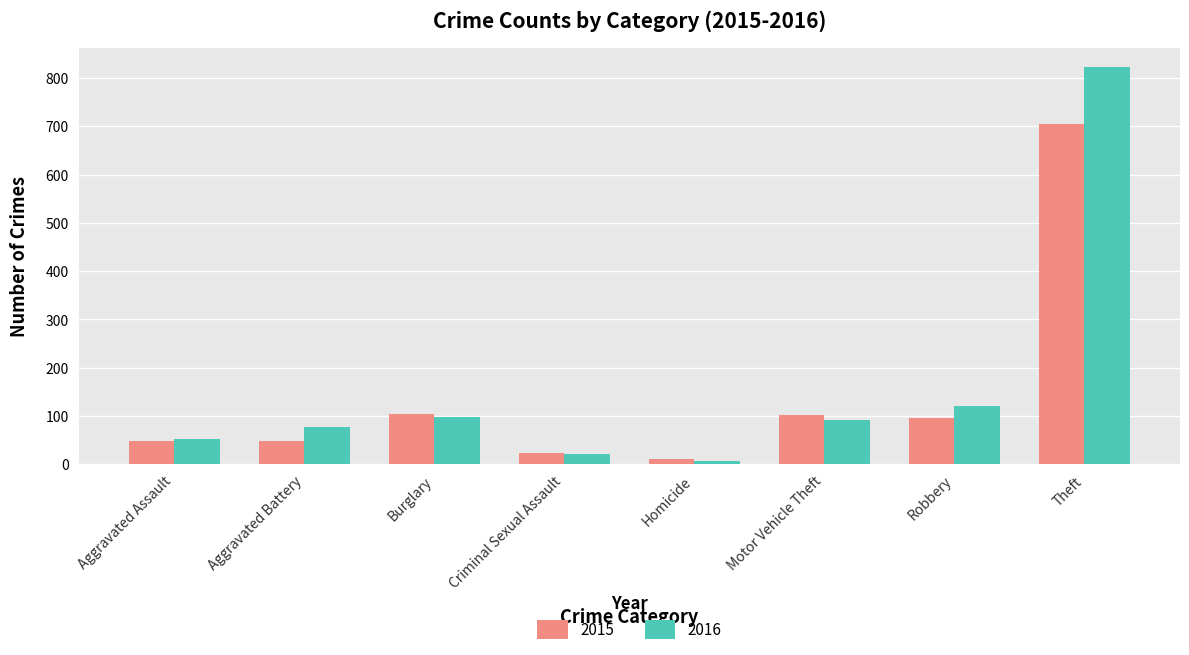

Which series has the largest range (max minus min)?

2016